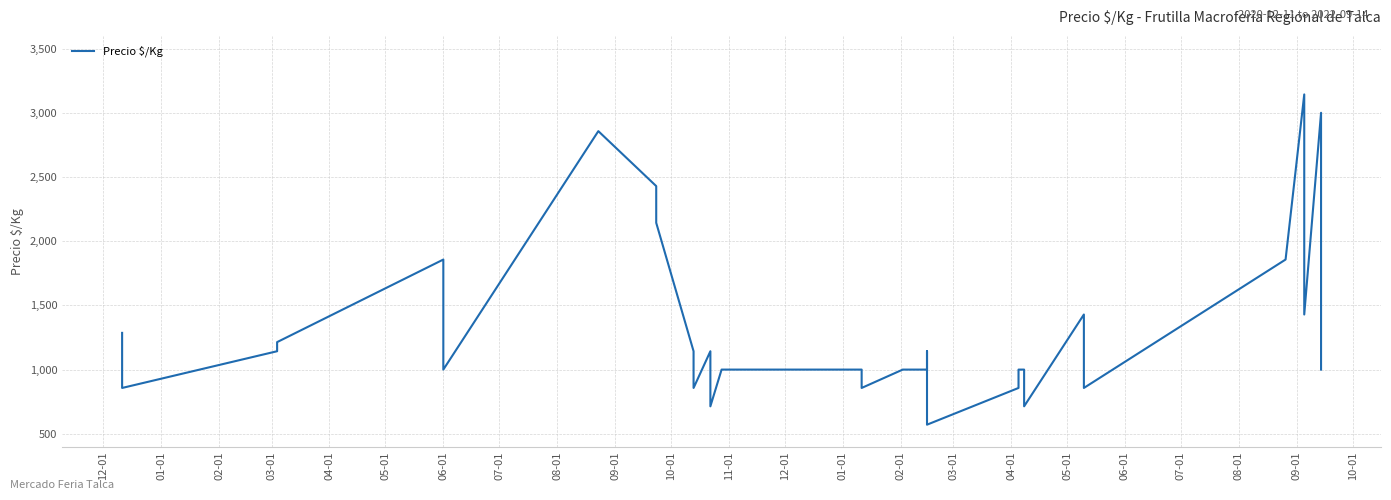

True or false: the data shows 607 at 37.

False